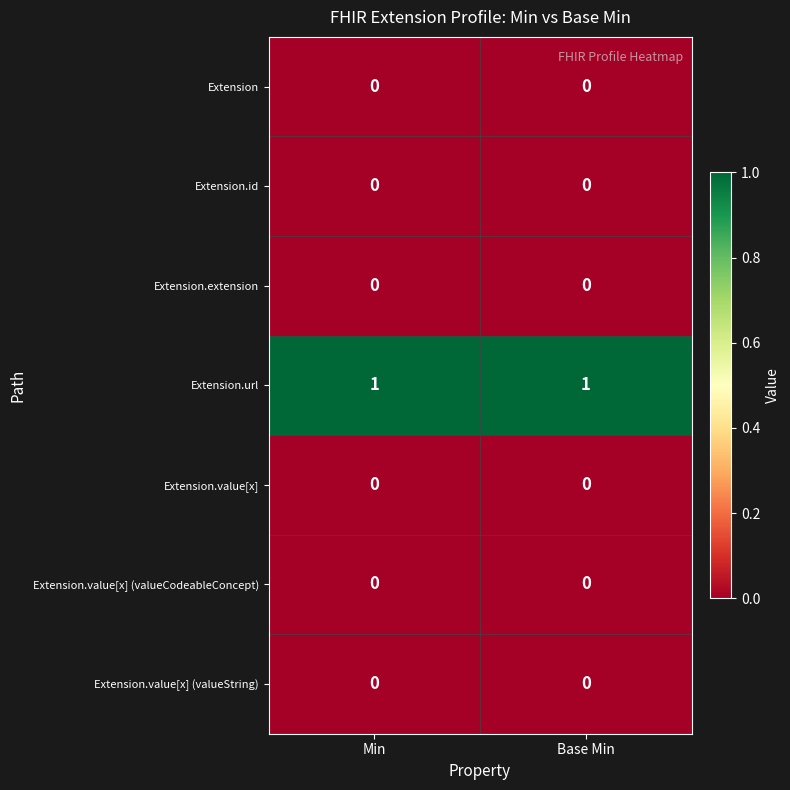

Reading left to right, transcribe all the data shown in this chart.

Extension: 0	0
Extension.id: 0	0
Extension.extension: 0	0
Extension.url: 1	1
Extension.value[x]: 0	0
Extension.value[x] (valueCodeableConcept): 0	0
Extension.value[x] (valueString): 0	0